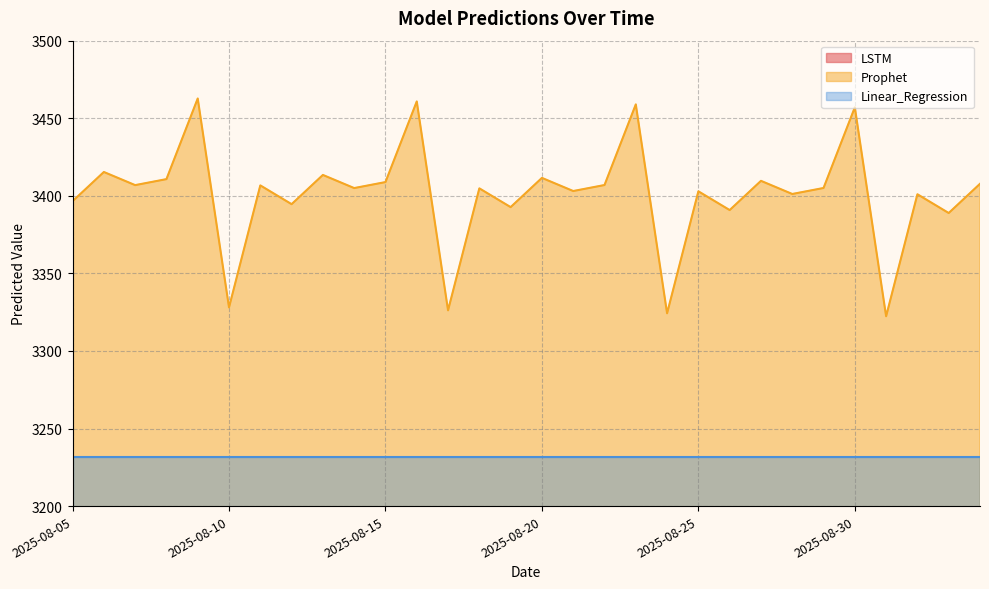

Rank the categories by LSTM value from lowest to highest.

2025-08-10, 2025-08-09, 2025-08-11, 2025-08-12, 2025-08-08, 2025-08-13, 2025-08-18, 2025-08-17, 2025-08-19, 2025-08-20, 2025-08-16, 2025-08-21, 2025-08-22, 2025-08-07, 2025-08-23, 2025-08-15, 2025-08-14, 2025-08-26, 2025-08-25, 2025-08-24, 2025-08-27, 2025-08-28, 2025-08-29, 2025-08-30, 2025-08-31, 2025-09-01, 2025-09-02, 2025-09-03, 2025-08-06, 2025-08-05